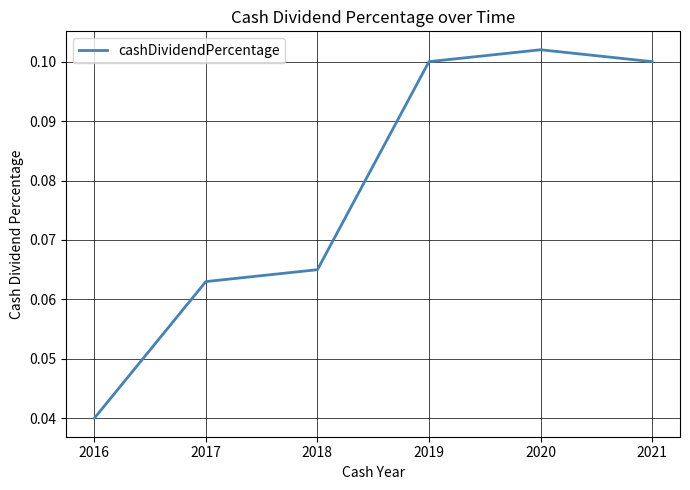

At which category does the data reach its first local peak?

2020